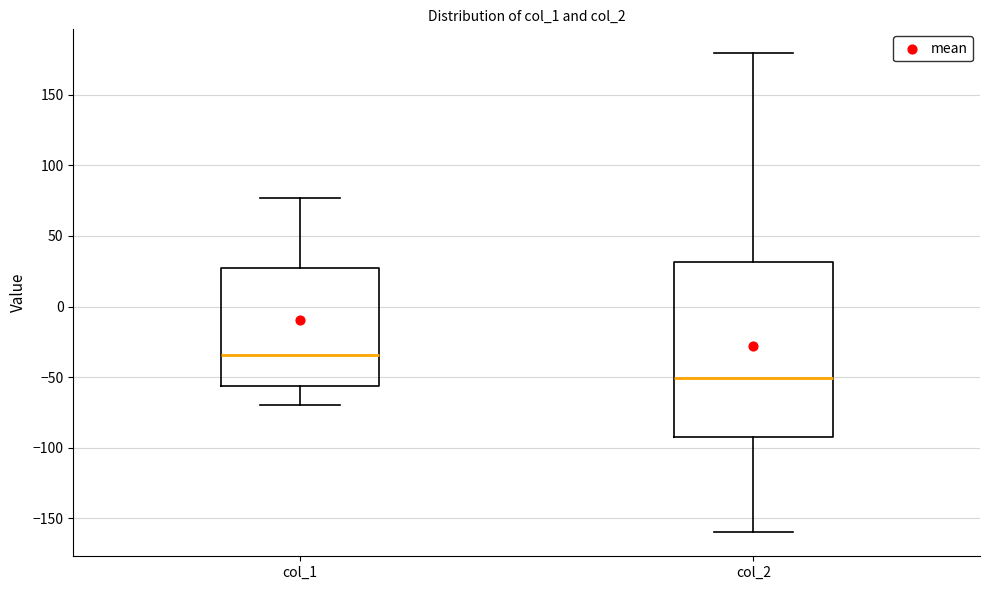

Reading left to right, transcribe this box plot: for each box, give where its median line is, the range the box spans, and where its two whiskers end, as read against the y-axis. The values are not printed on the chart, so give them approximately, as read against the axis.

col_1: median -35, box -55 to 25, whiskers -70 to 75
col_2: median -50, box -95 to 30, whiskers -160 to 180